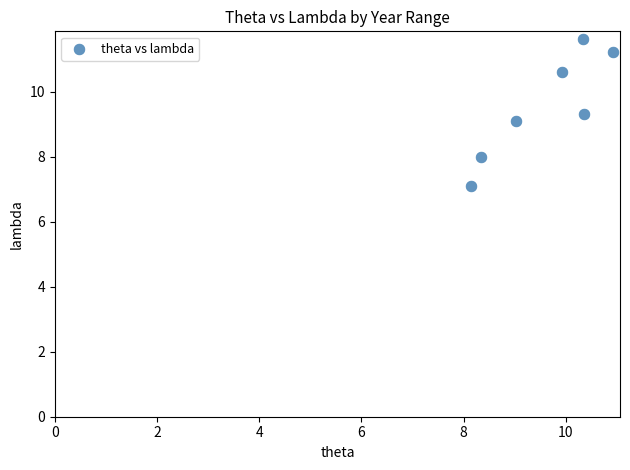

What is the average X value?

9.6